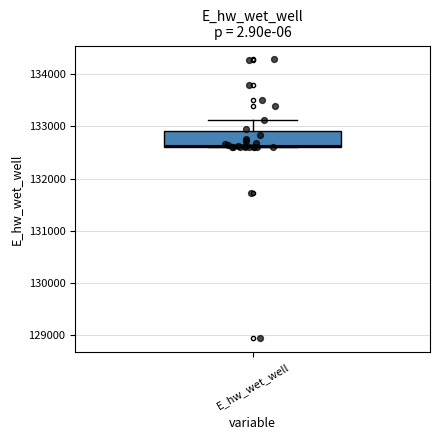

Transcribe this box plot: give where the median line is, the range the box spans, and where the two whiskers end, as read against the y-axis. The values are not printed on the chart, so give them approximately, as read against the axis.

median 132600, box 132600 to 132900, whiskers 132600 to 133100